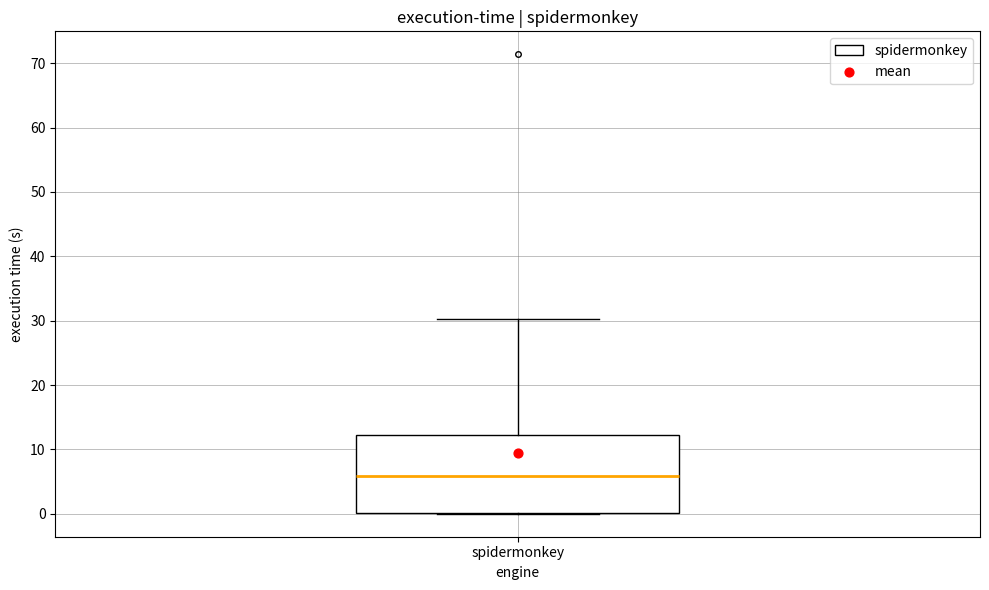

Where is the upper edge of the box for spidermonkey on the y-axis? The values are not printed on the chart, so give them approximately, as read against the axis.

12